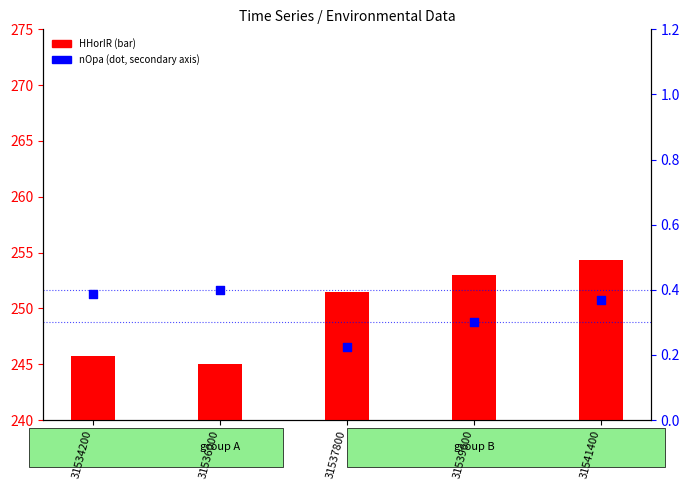

What is the total value across all series at 31537800?

251.7